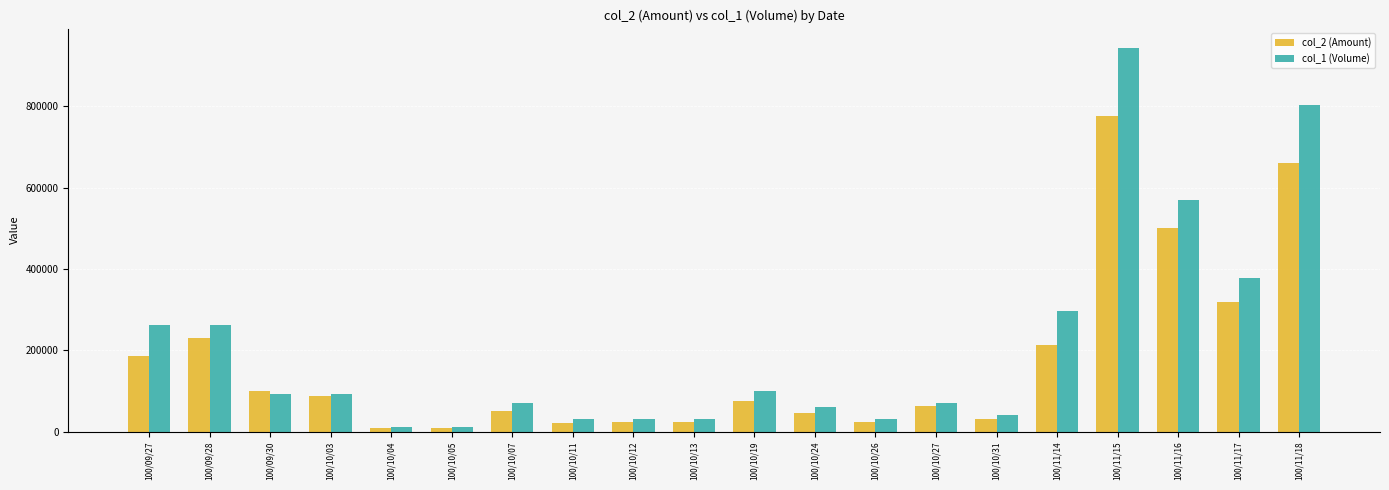

What is the value of the col_1 (Volume) bar at the 20th from the left?

804000